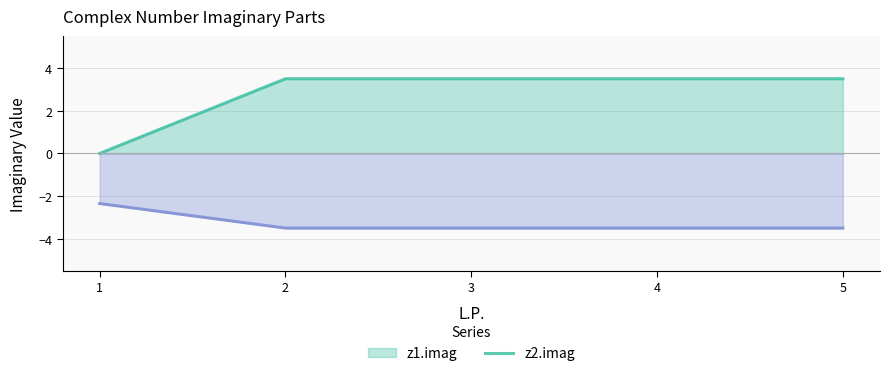

Between 2 and 4, which is larger?

2